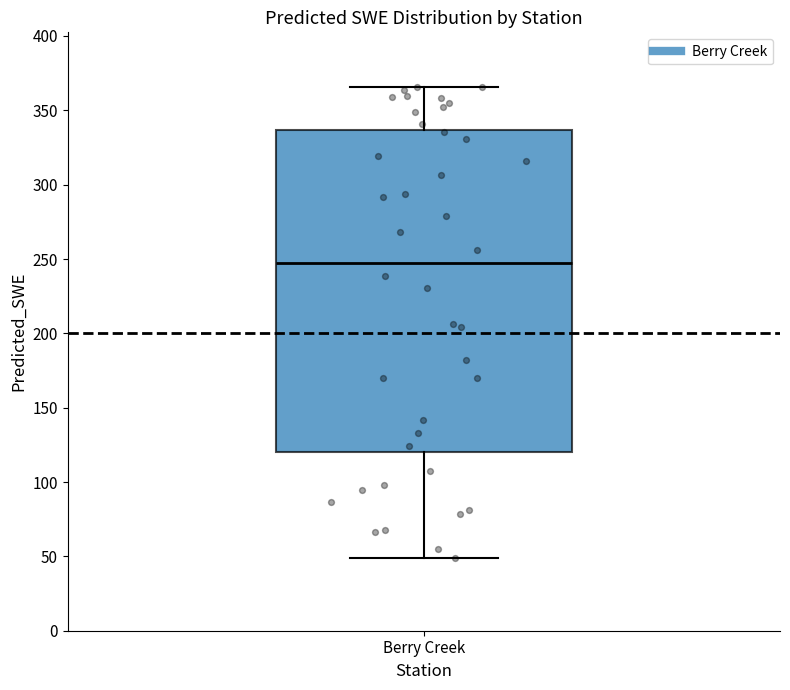

Read this box plot against the y-axis: the position of the median line, the range covered by the box, and the ends of both whiskers. The values are not printed on the chart, so give them approximately, as read against the axis.

median 245, box 120 to 335, whiskers 50 to 365